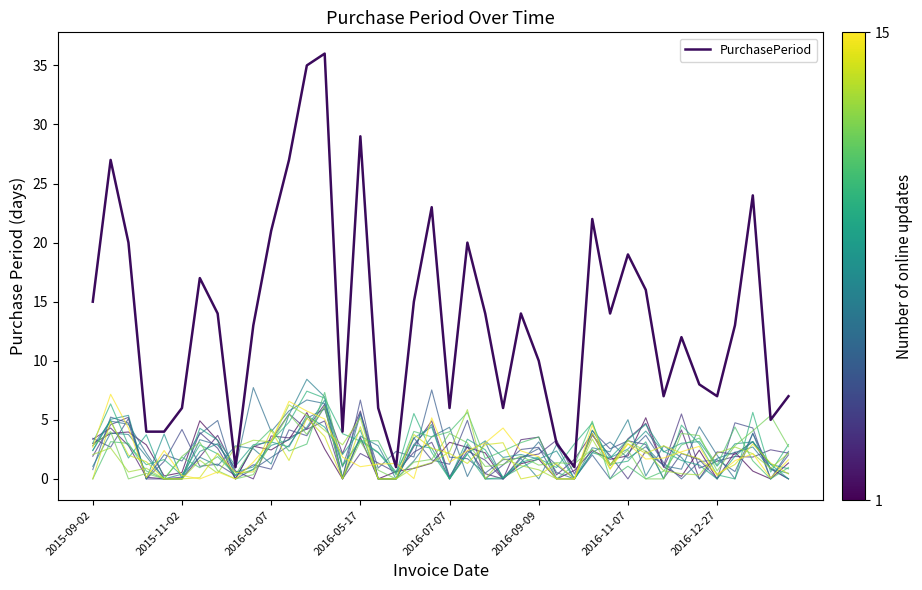

How many lines are shown in the chart?

16